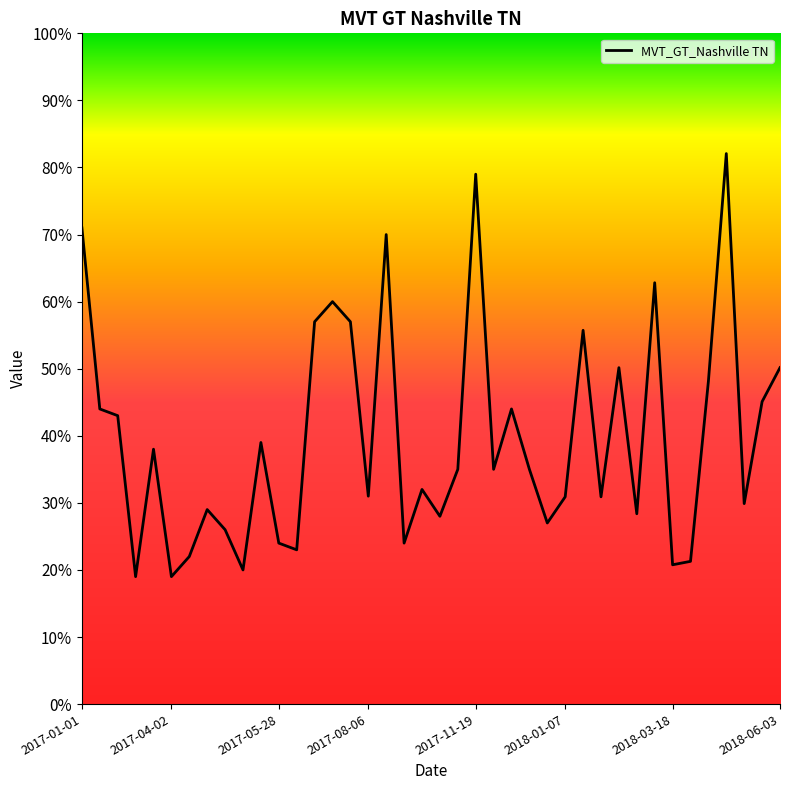

What is the smallest value displayed?

19.0